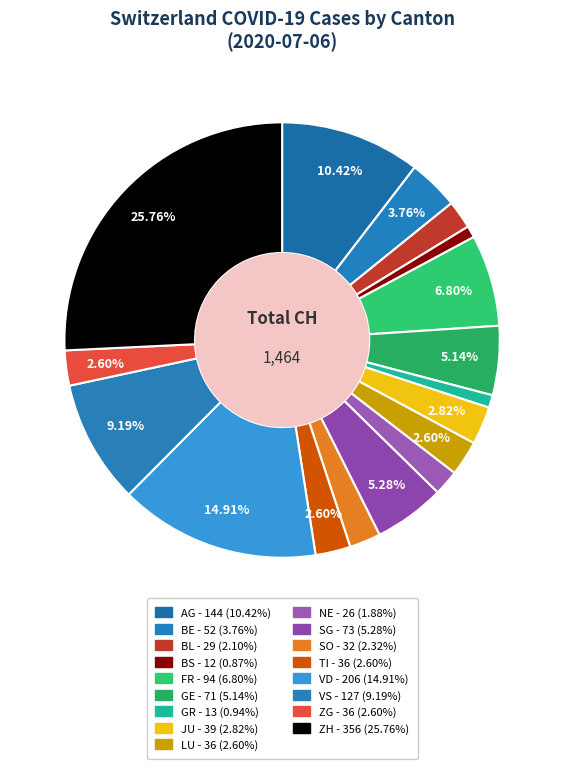

To the nearest percent, what is the combined percentage of BS and LU?

3%